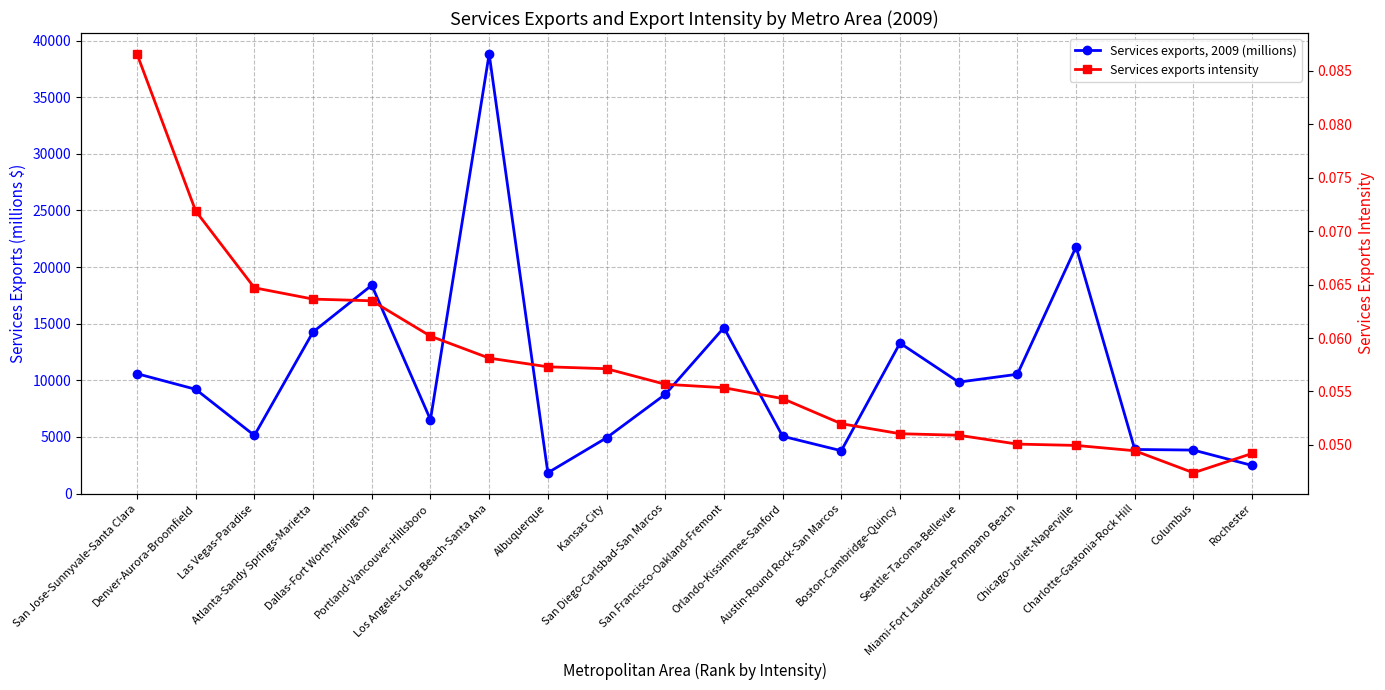

Between Denver-Aurora-Broomfield and Seattle-Tacoma-Bellevue, which series saw the biggest shift?

Services exports, 2009 (millions)